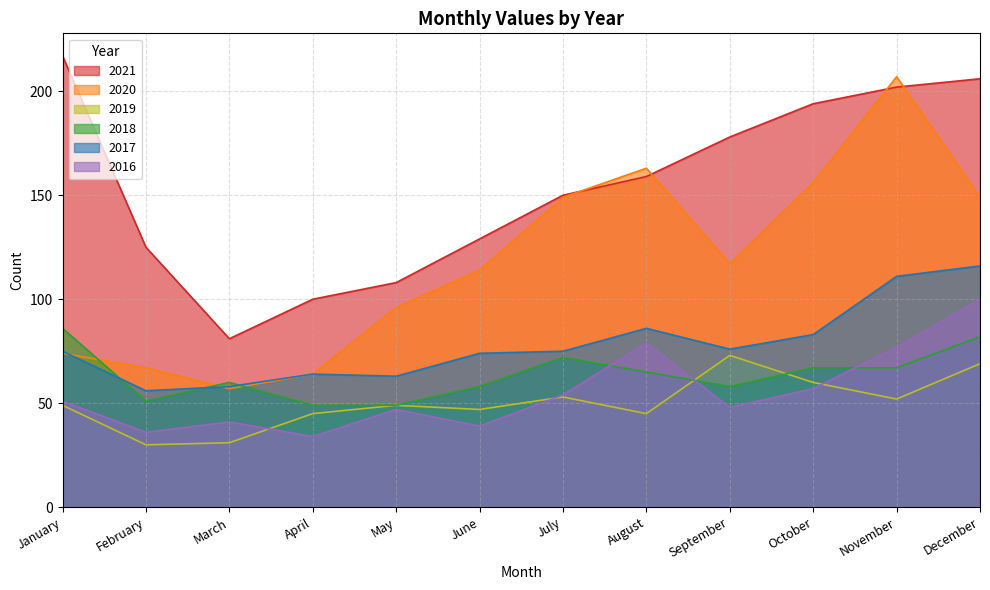

True or false: 2016 and 2017 cross at least once.

False